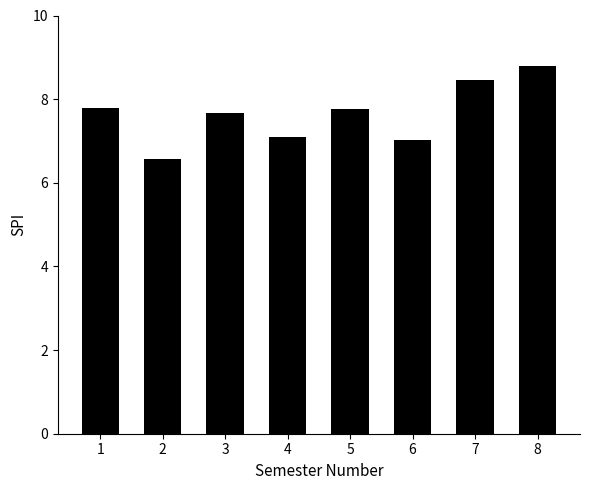

At which category does the chart reach its peak across all series?

8